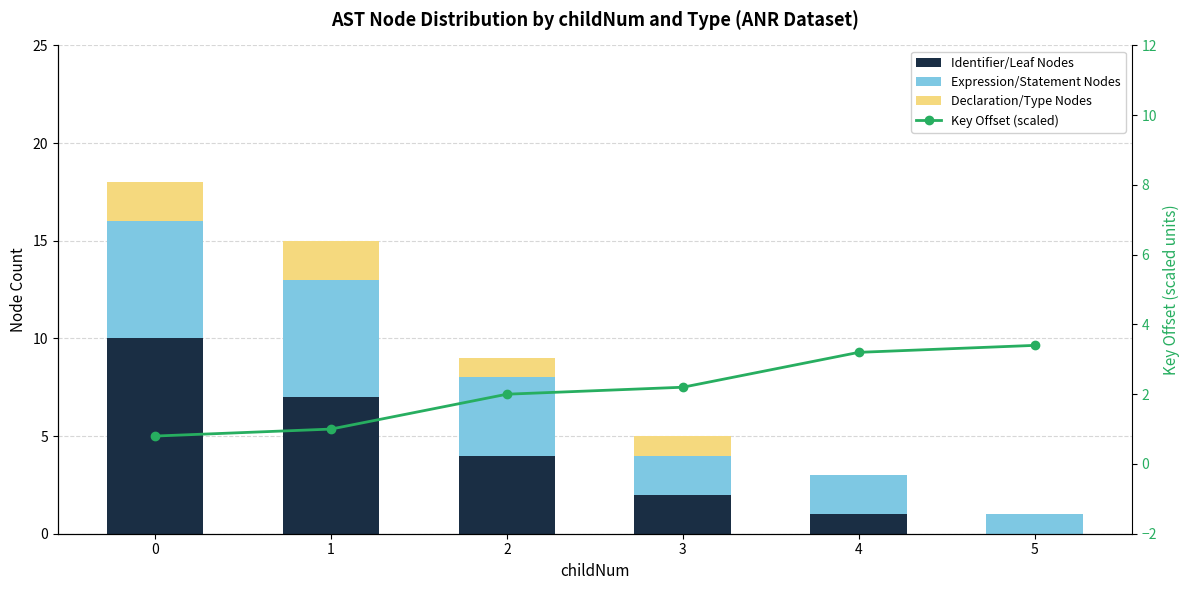

What is the value of the Declaration/Type Nodes bar at the 3rd from the left?

1.0